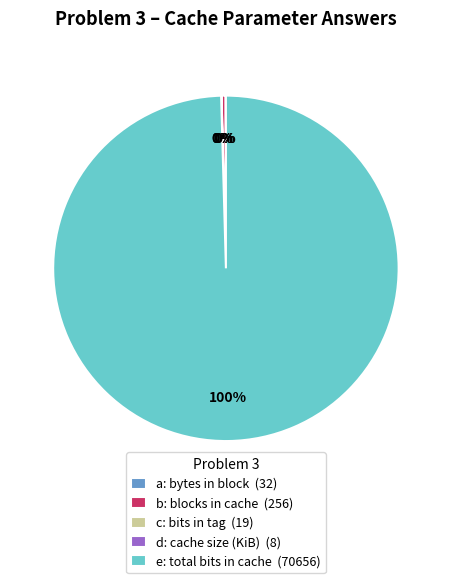

Is there a majority slice in this chart?

Yes